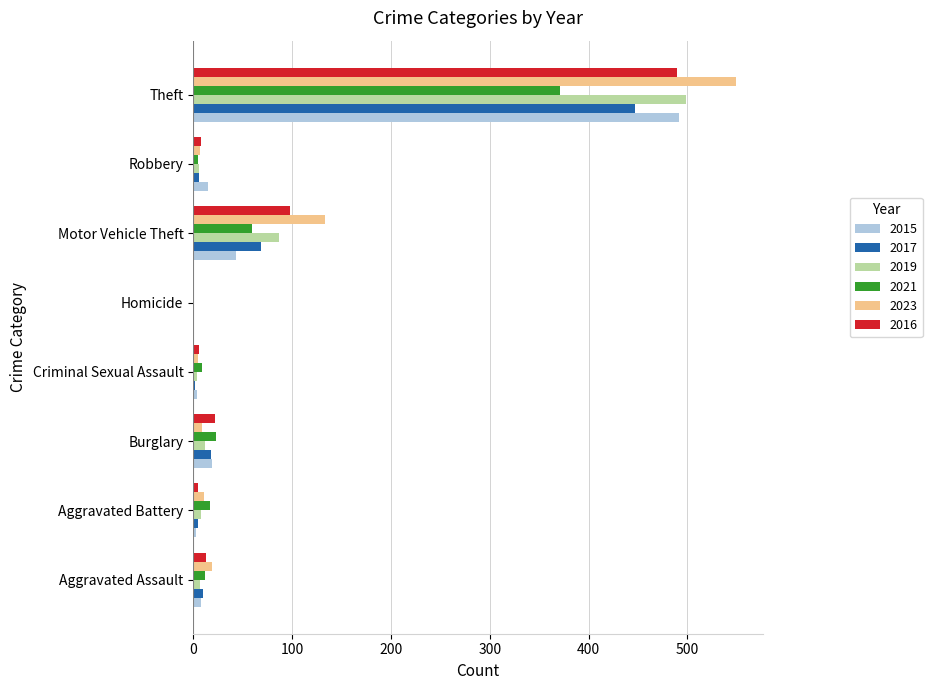

What is the total value across all series at Aggravated Assault?

69